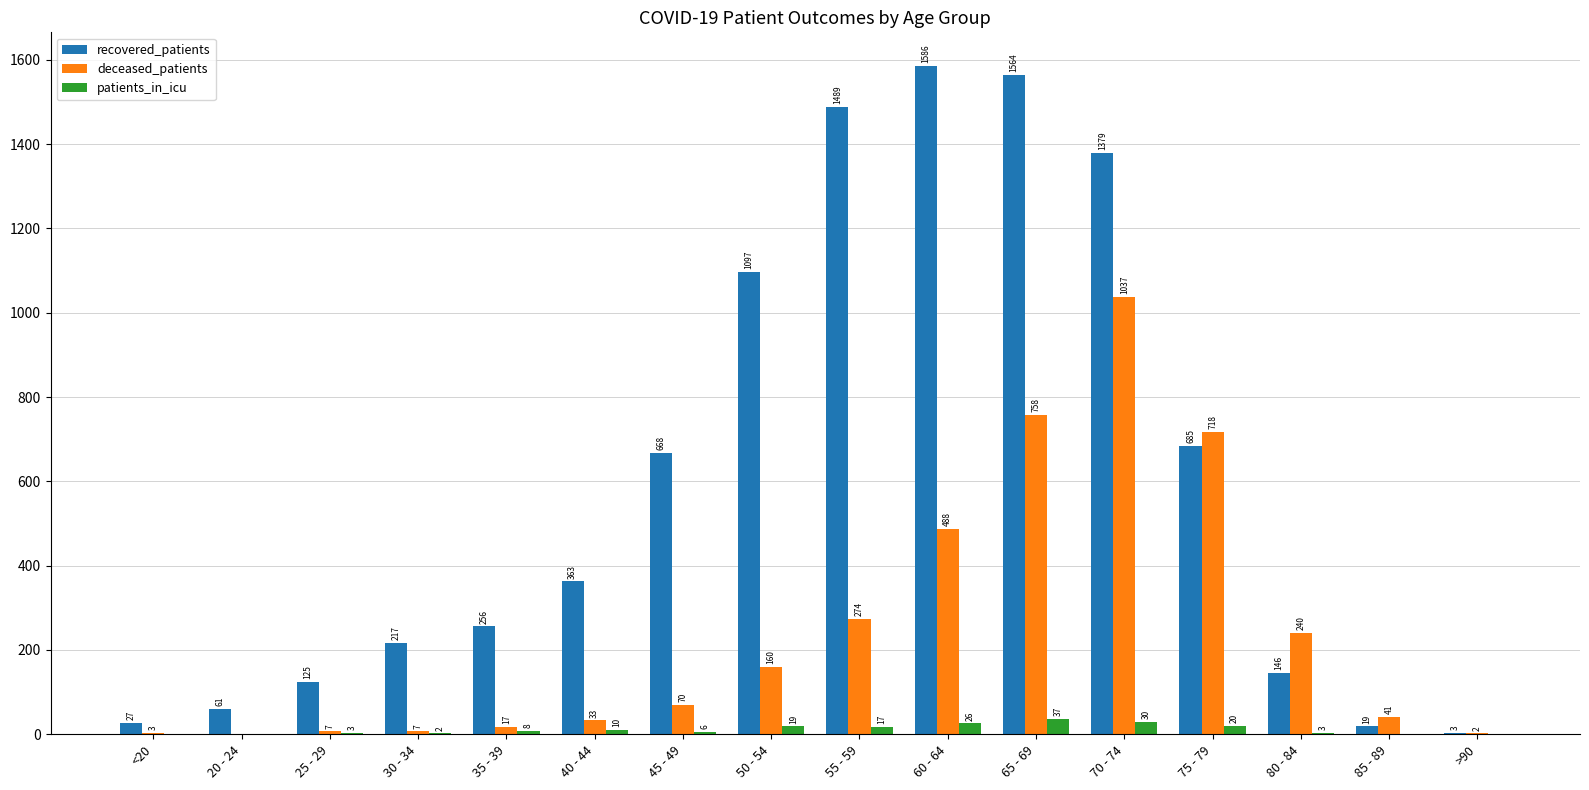

At which label does patients_in_icu reach its peak?

65 - 69